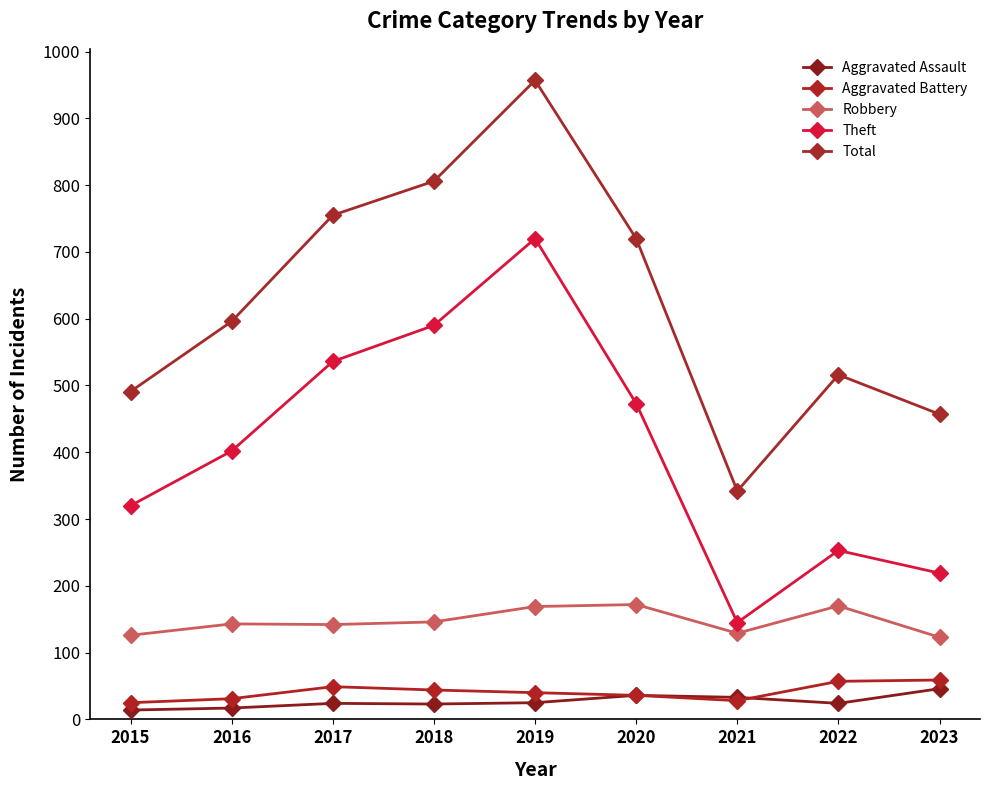

At which label is Theft closest to 432?

2016